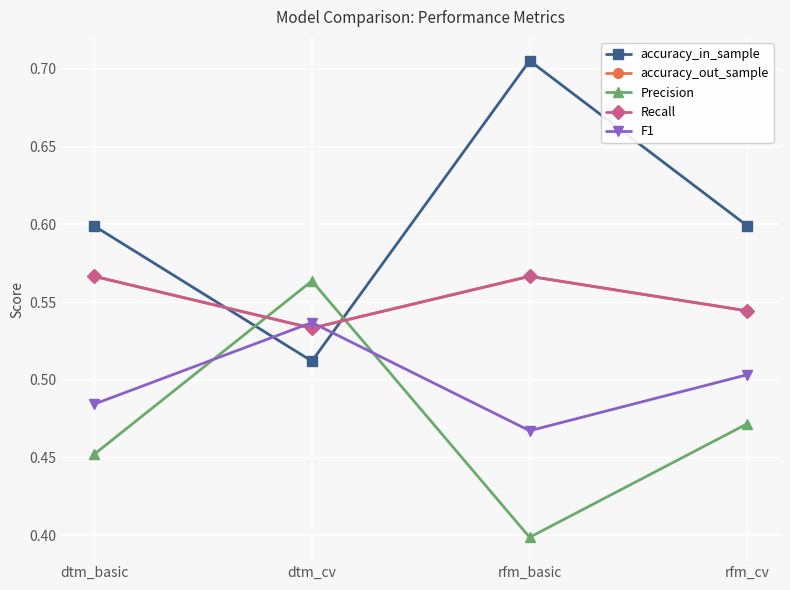

Which category has the highest value across all series?

rfm_basic